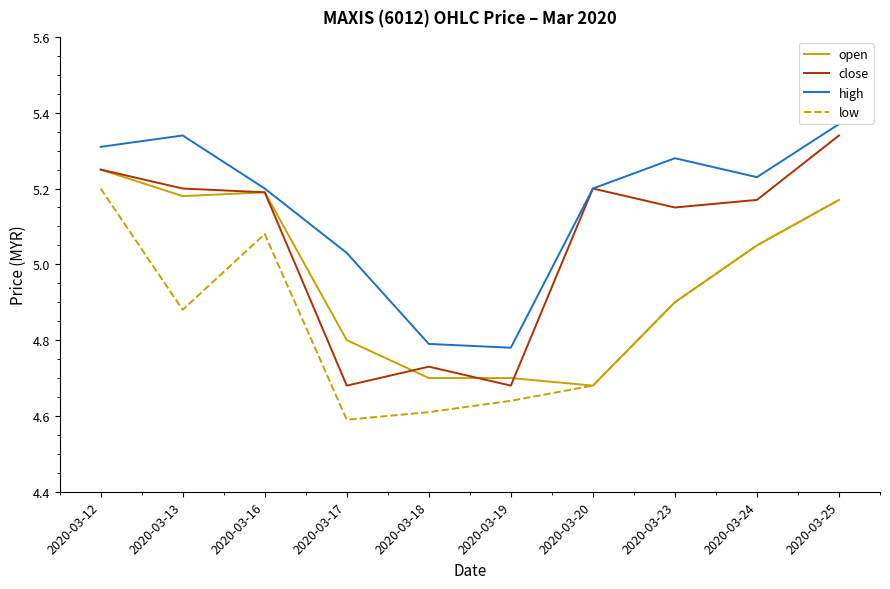

At how many categories does at least one series exceed 5?

8